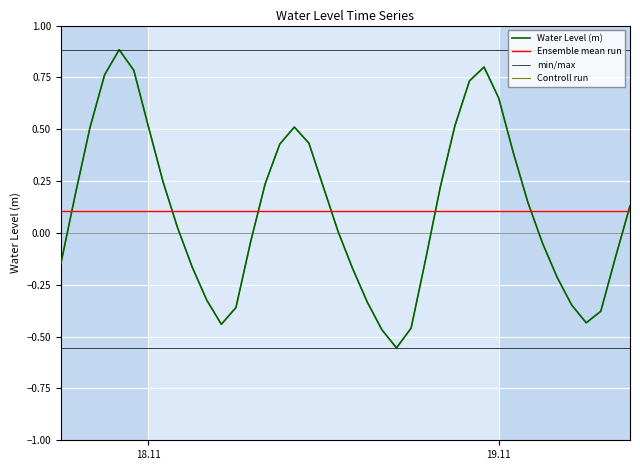

Reading right to left, extract all data points from this chart.

0.1	-0.1	-0.4	-0.4	-0.3	-0.2	-0.0	0.1	0.4	0.7	0.8	0.7	0.5	0.2	-0.1	-0.5	-0.6	-0.5	-0.3	-0.2	0.0	0.2	0.4	0.5	0.4	0.2	-0.0	-0.4	-0.4	-0.3	-0.2	0.0	0.2	0.5	0.8	0.9	0.8	0.5	0.2	-0.1